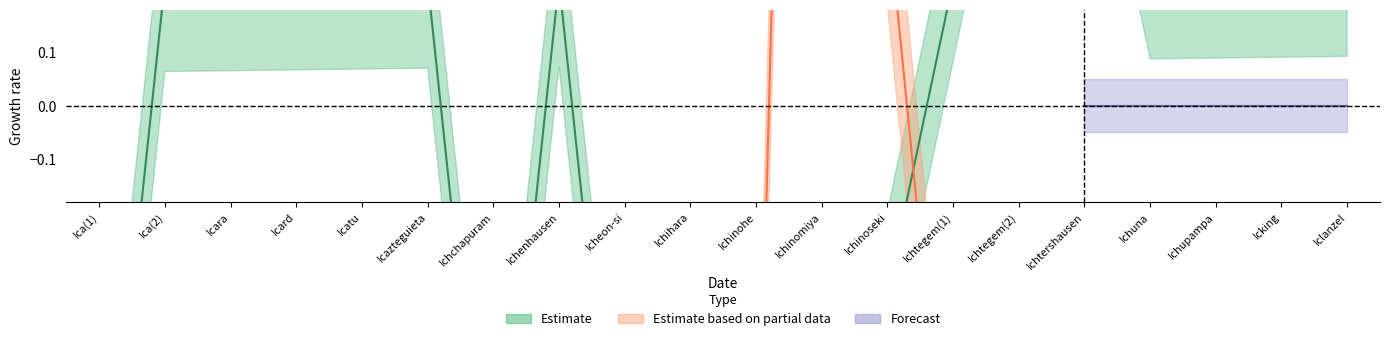

Which label corresponds to the smallest value in the chart?

Ica(1)